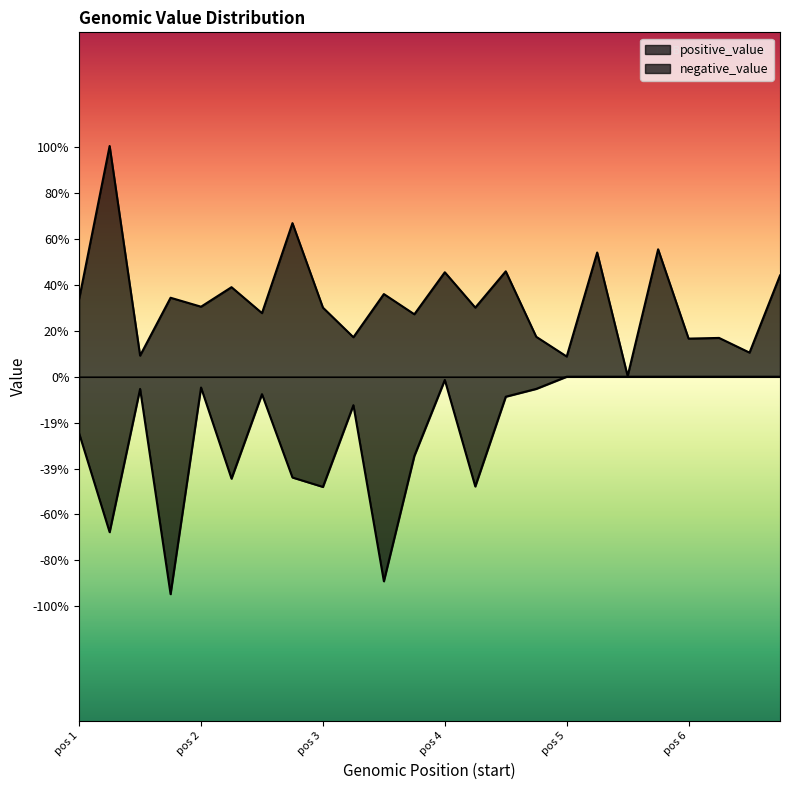

At which category is the sum across all series the highest?

19